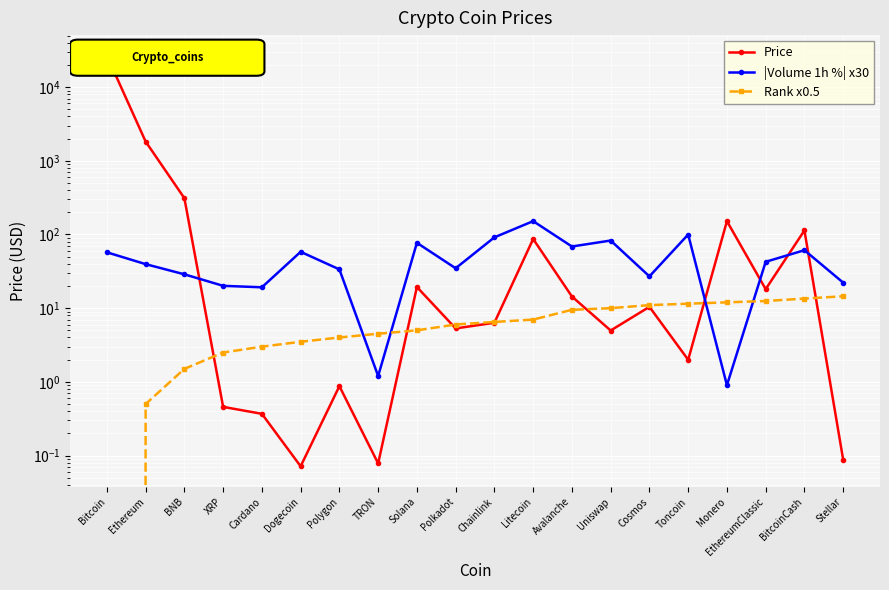

At which category does Price reach its first local peak?

Polygon